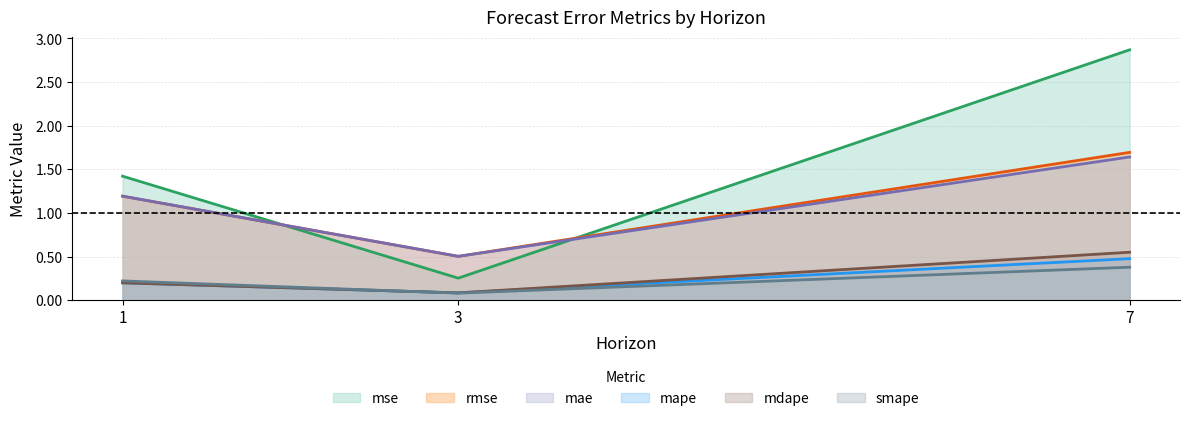

What is the difference between the highest and lowest values at 1?

1.2